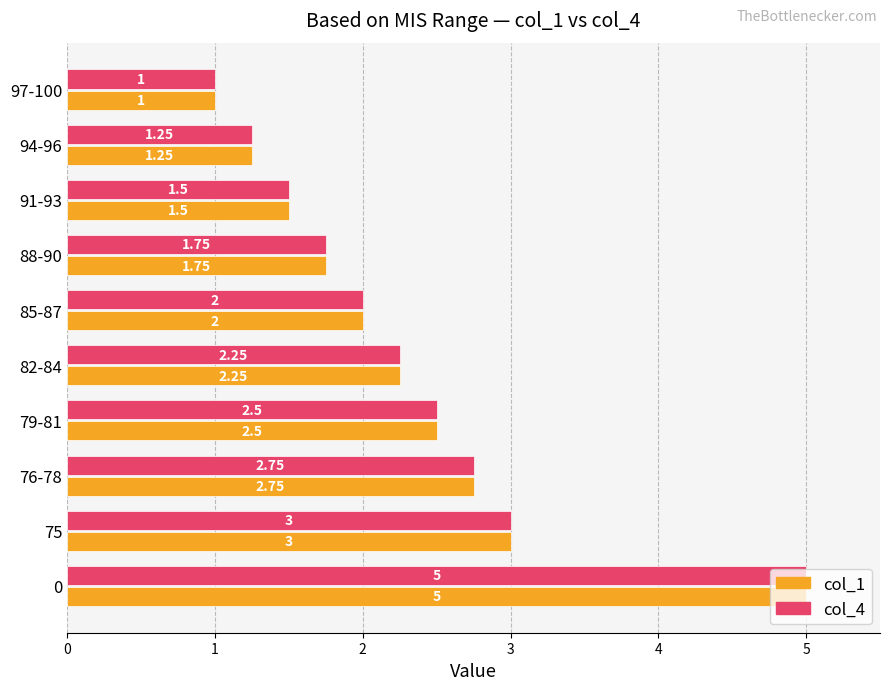

What are all the series names shown in the legend?

col_1, col_4